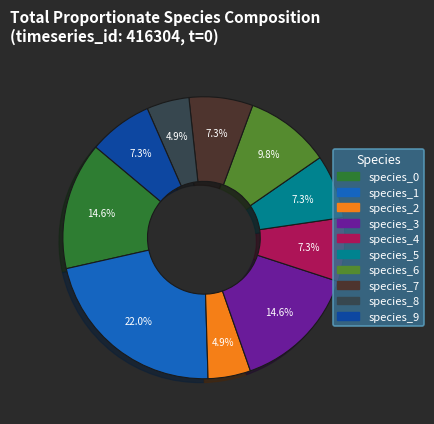

How many slices are in this pie chart?

10